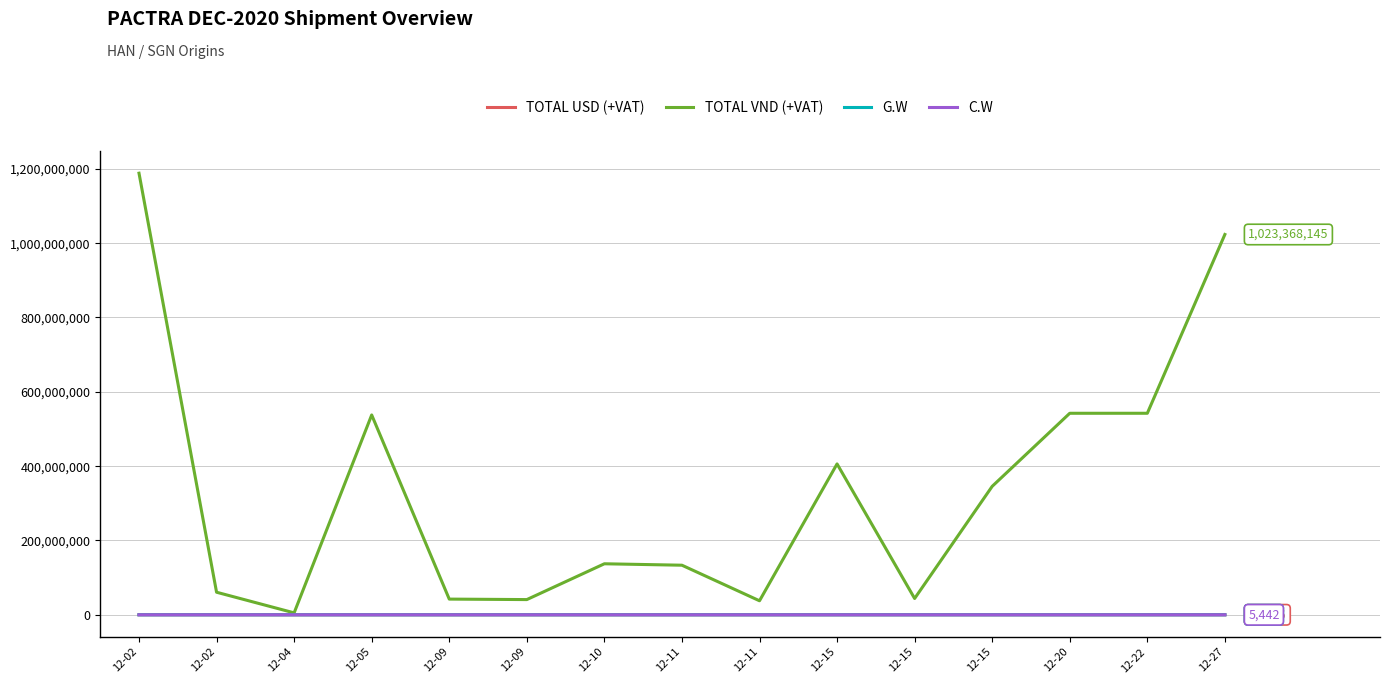

At which category is the sum across all series the highest?

12-02